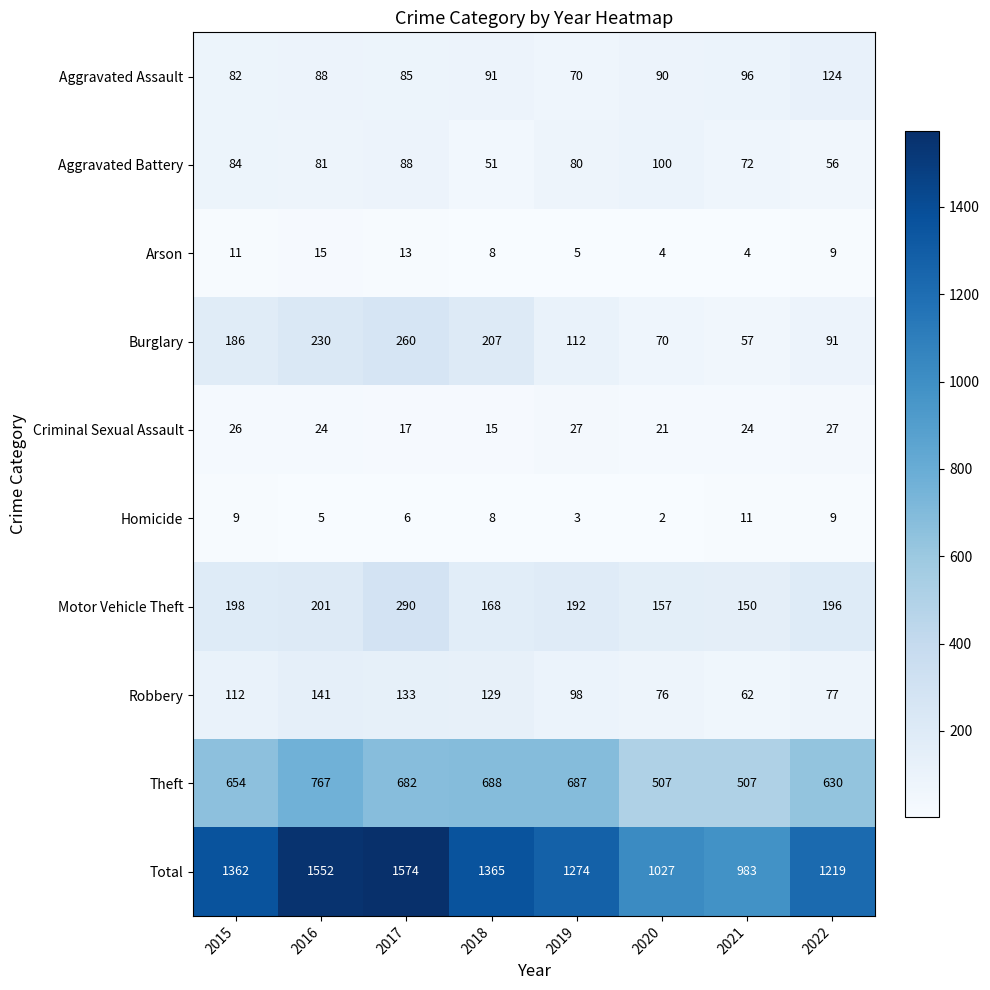

Is it true that Aggravated Battery equals 56 at 2022?

True